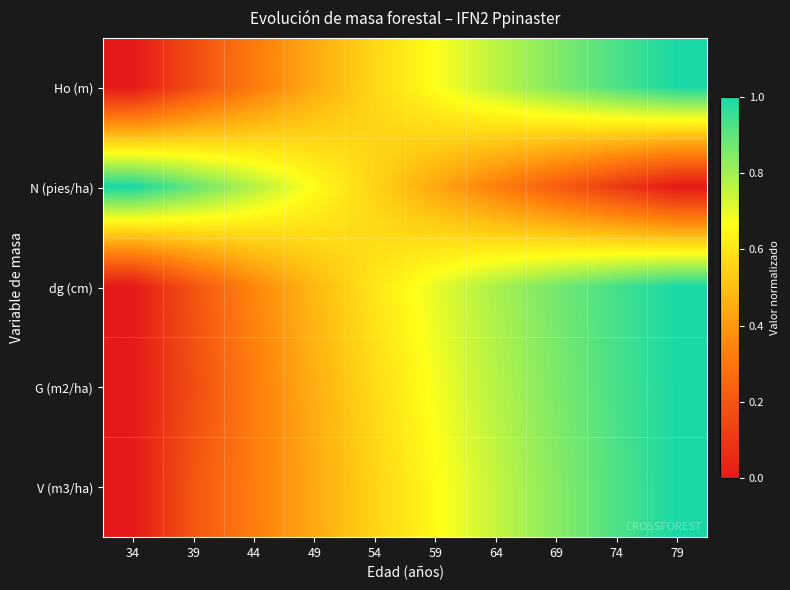

Which series has the largest total across all categories?

dg (cm)